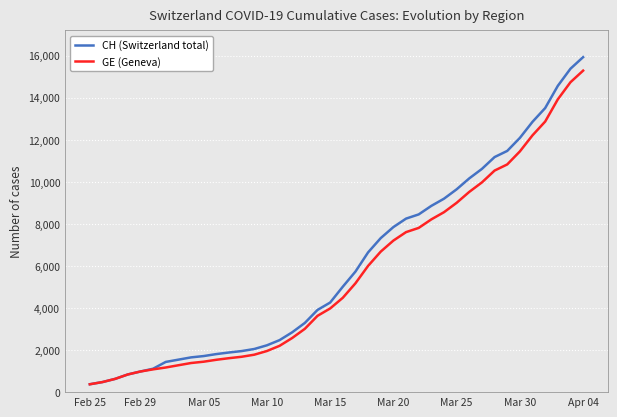

What is the maximum value for GE (Geneva)?

15284